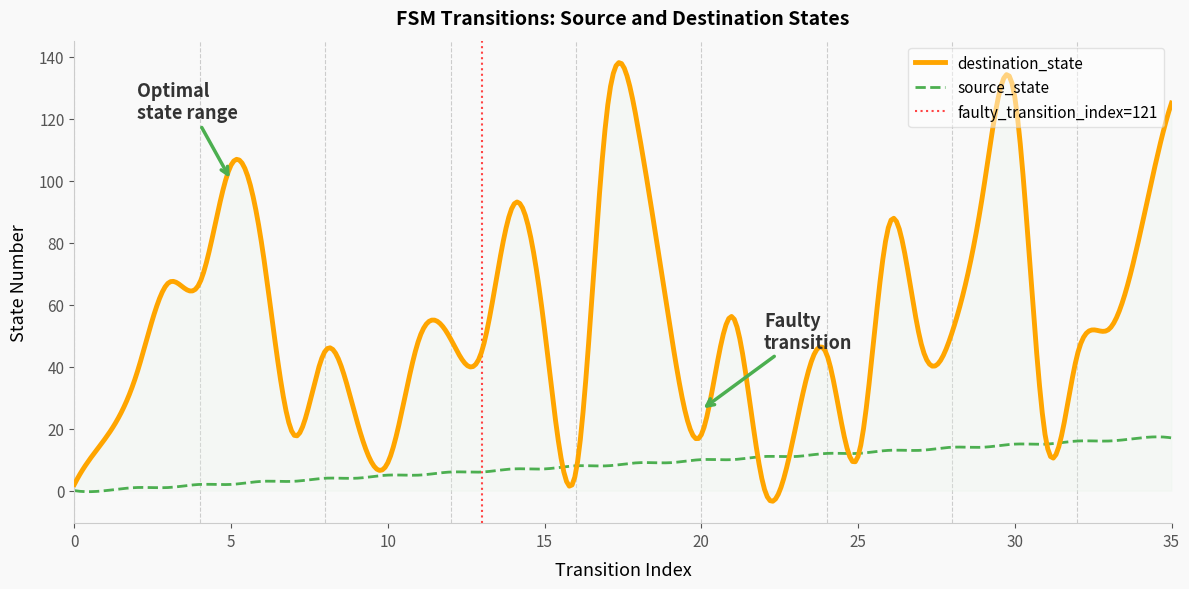

Rank the categories by source_state value from lowest to highest.

0, 1, 2, 3, 4, 5, 6, 7, 8, 9, 10, 11, 12, 13, 14, 15, 16, 17, 18, 19, 20, 21, 22, 23, 24, 25, 26, 27, 28, 29, 30, 31, 32, 33, 34, 35